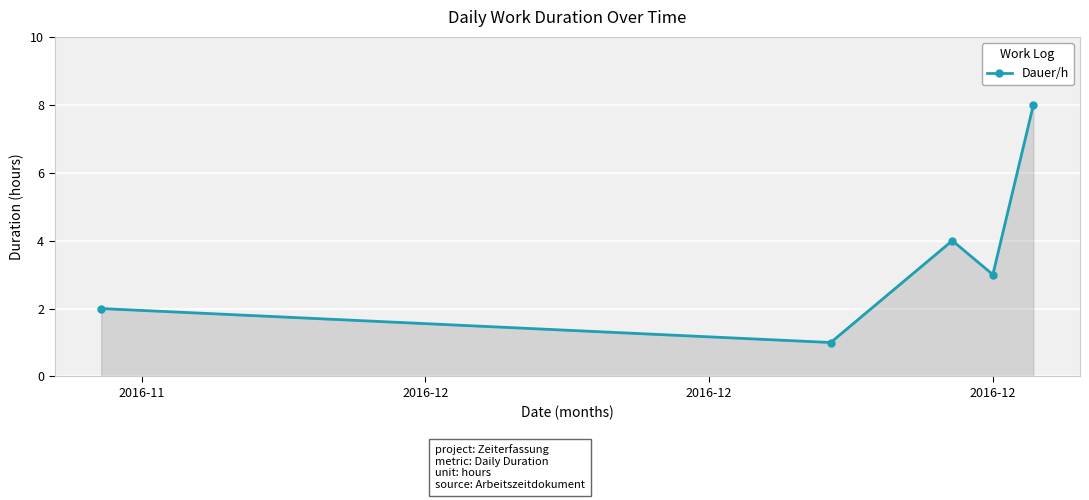

What is the difference between the maximum and minimum values?

7